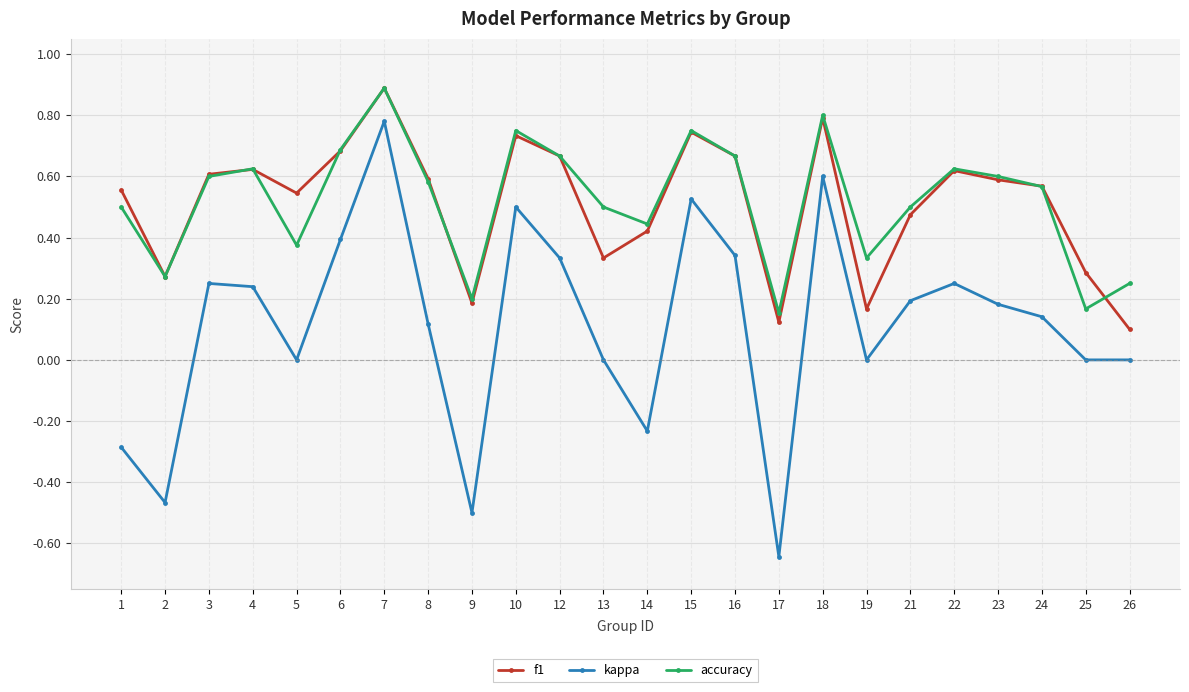

In accuracy, how many points are higher than both neighbors (excluding endpoints)?

6